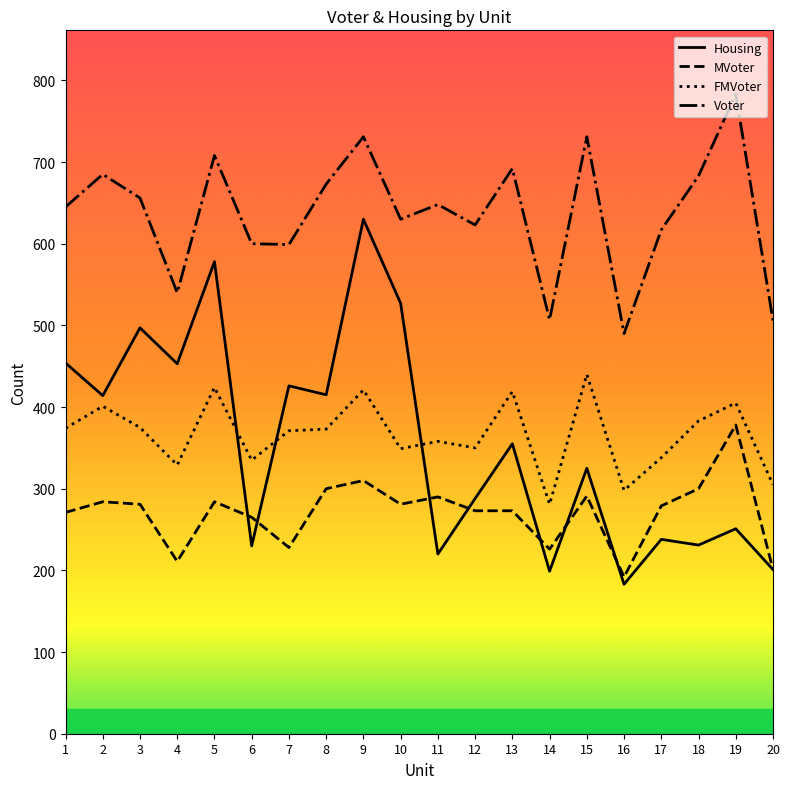

Rank the series by their maximum value, from lowest to highest.

MVoter, FMVoter, Housing, Voter